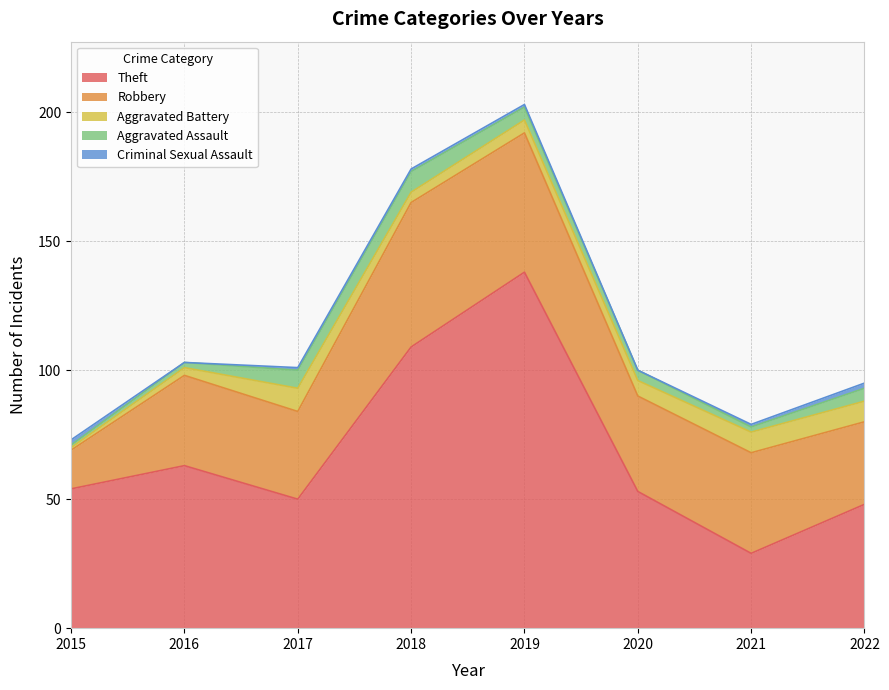

At which label does Theft reach its minimum?

2021